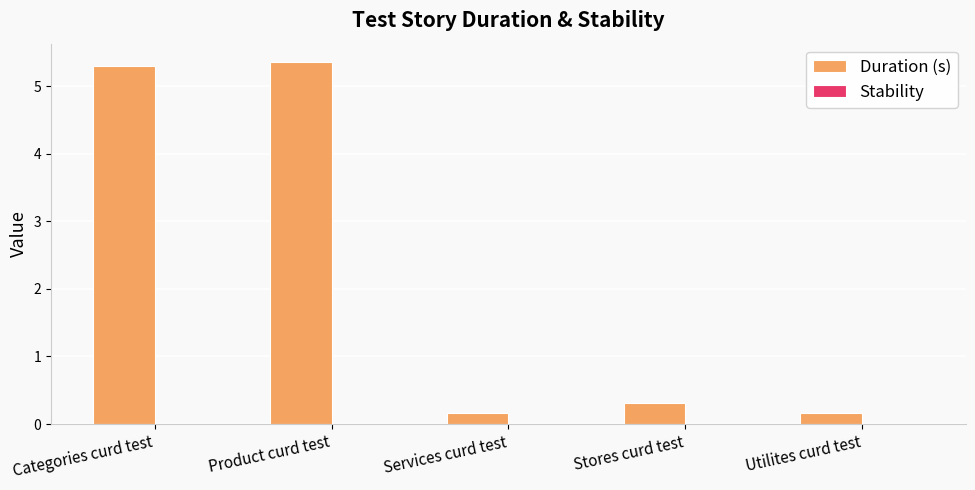

What value does the data have at Stores curd test?

0.3